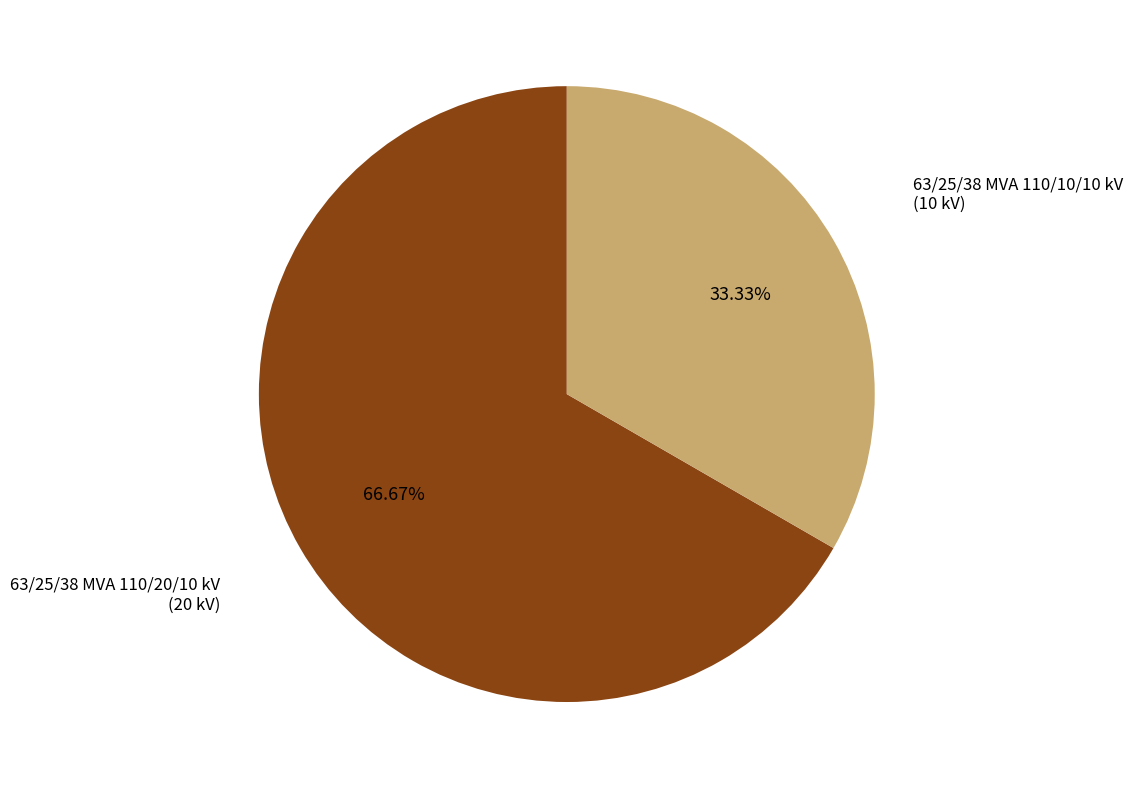

Which has a higher value, 63/25/38 MVA 110/20/10 kV or 63/25/38 MVA 110/10/10 kV?

63/25/38 MVA 110/20/10 kV